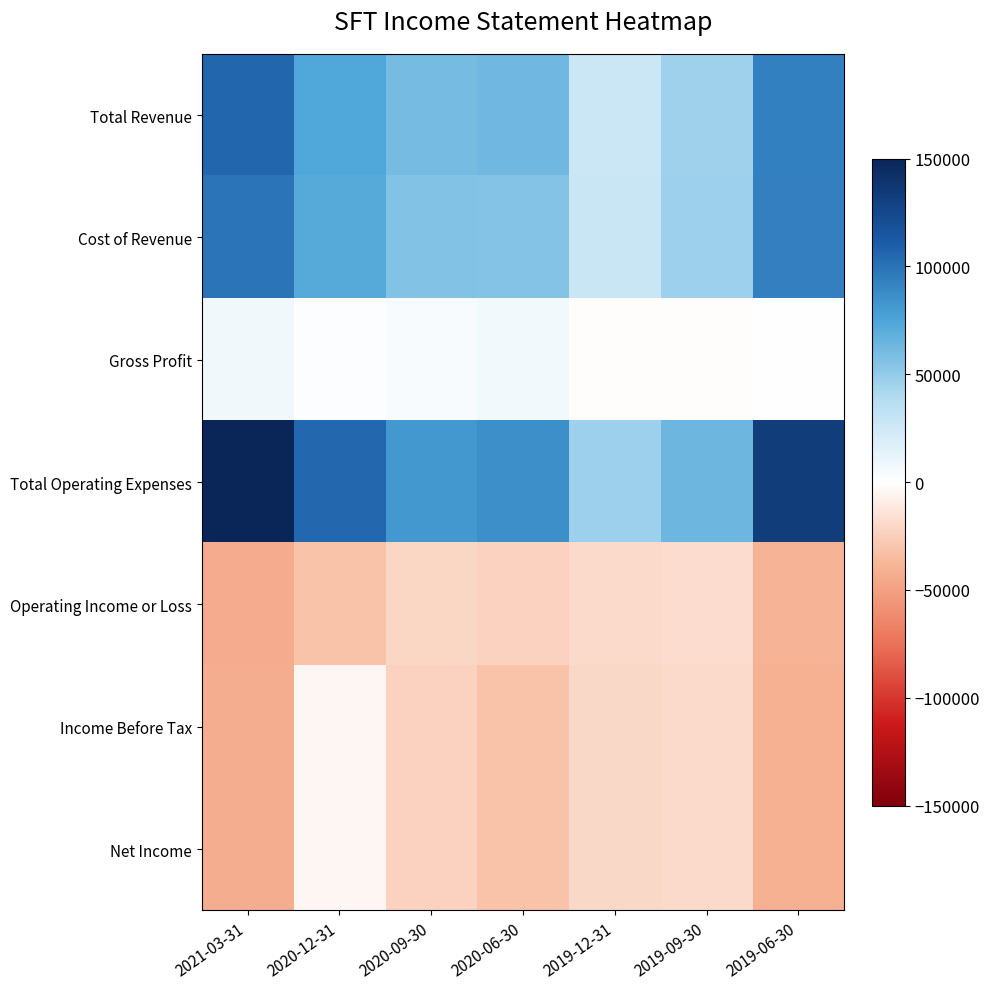

How many data points does each series have?

7